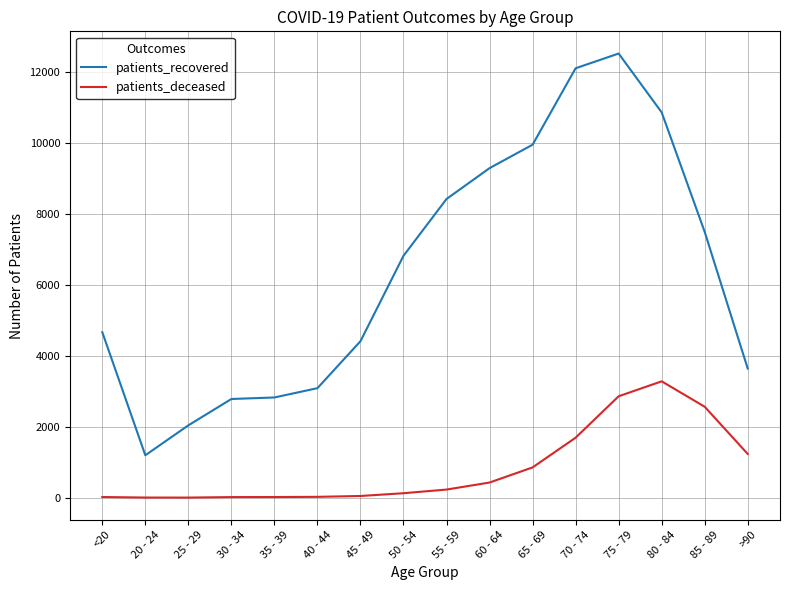

What is the average value of the patients_deceased series?

837